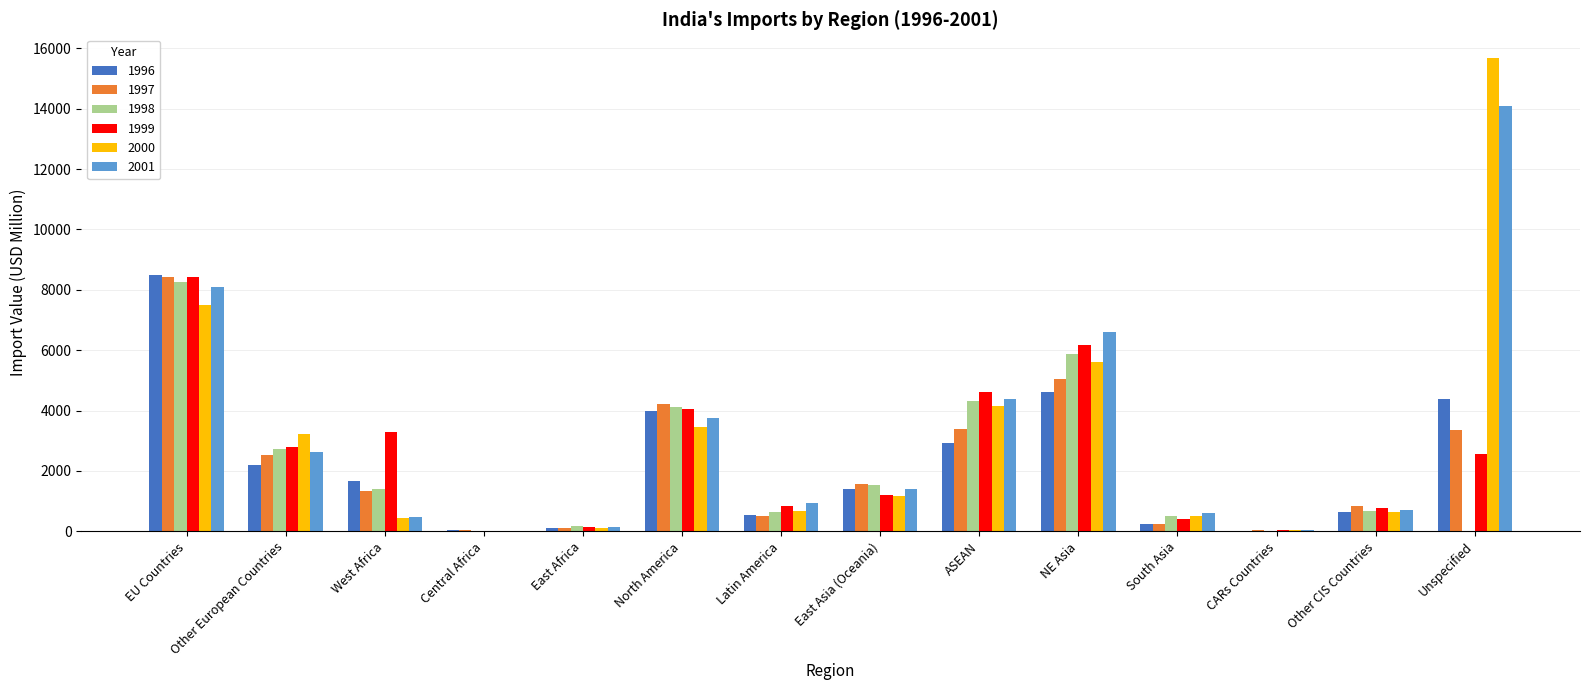

How many groups of bars are there?

14